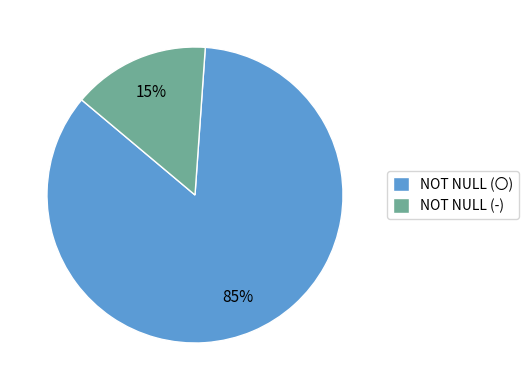

Does NOT NULL (〇) represent more than half of the total?

Yes